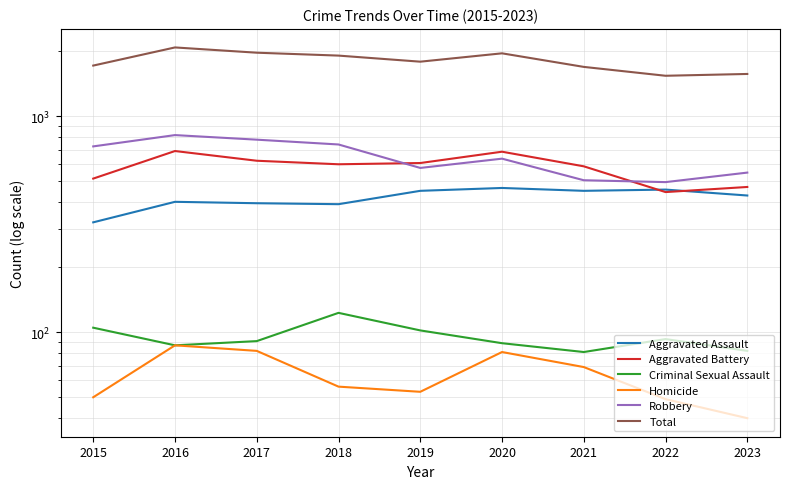

Reading right to left, extract all data points from this chart.

Aggravated Assault: 2023=430	2022=458	2021=452	2020=466	2019=452	2018=392	2017=396	2016=402	2015=323
Aggravated Battery: 2023=471	2022=446	2021=587	2020=686	2019=608	2018=600	2017=623	2016=691	2015=515
Criminal Sexual Assault: 2023=82	2022=93	2021=81	2020=89	2019=102	2018=123	2017=91	2016=87	2015=105
Homicide: 2023=40	2022=49	2021=69	2020=81	2019=53	2018=56	2017=82	2016=87	2015=50
Robbery: 2023=549	2022=496	2021=506	2020=637	2019=577	2018=741	2017=780	2016=819	2015=726
Total: 2023=1572	2022=1542	2021=1695	2020=1959	2019=1792	2018=1912	2017=1972	2016=2086	2015=1719